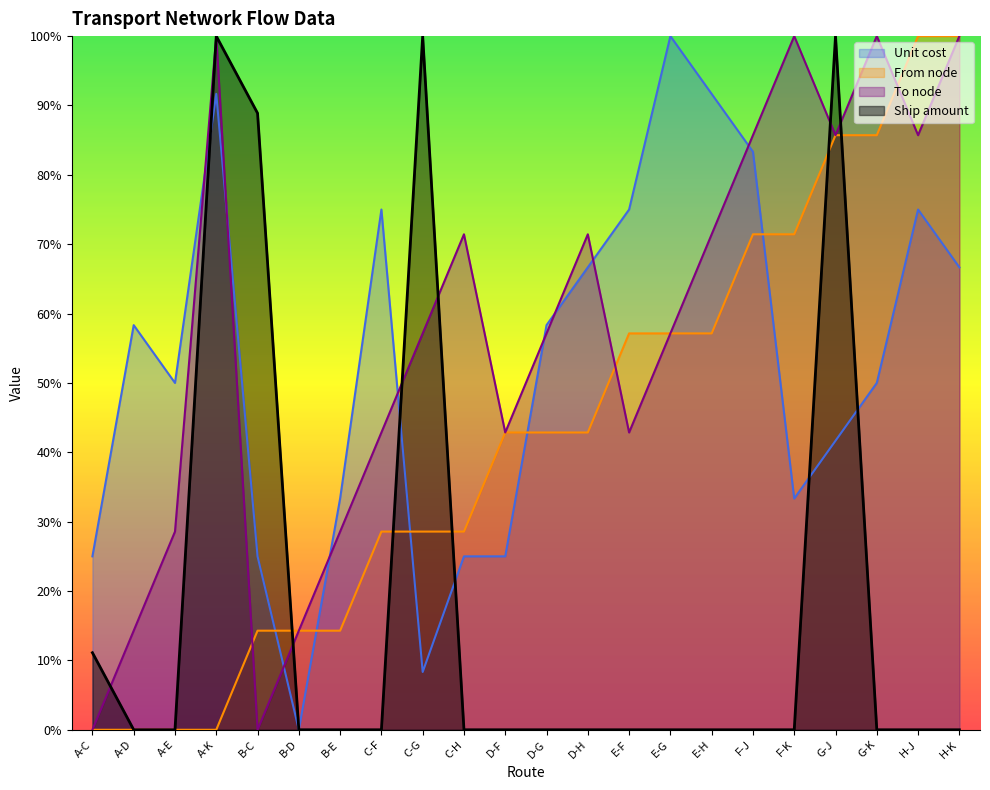

Between F-J and G-K, which series saw the biggest shift?

Unit cost